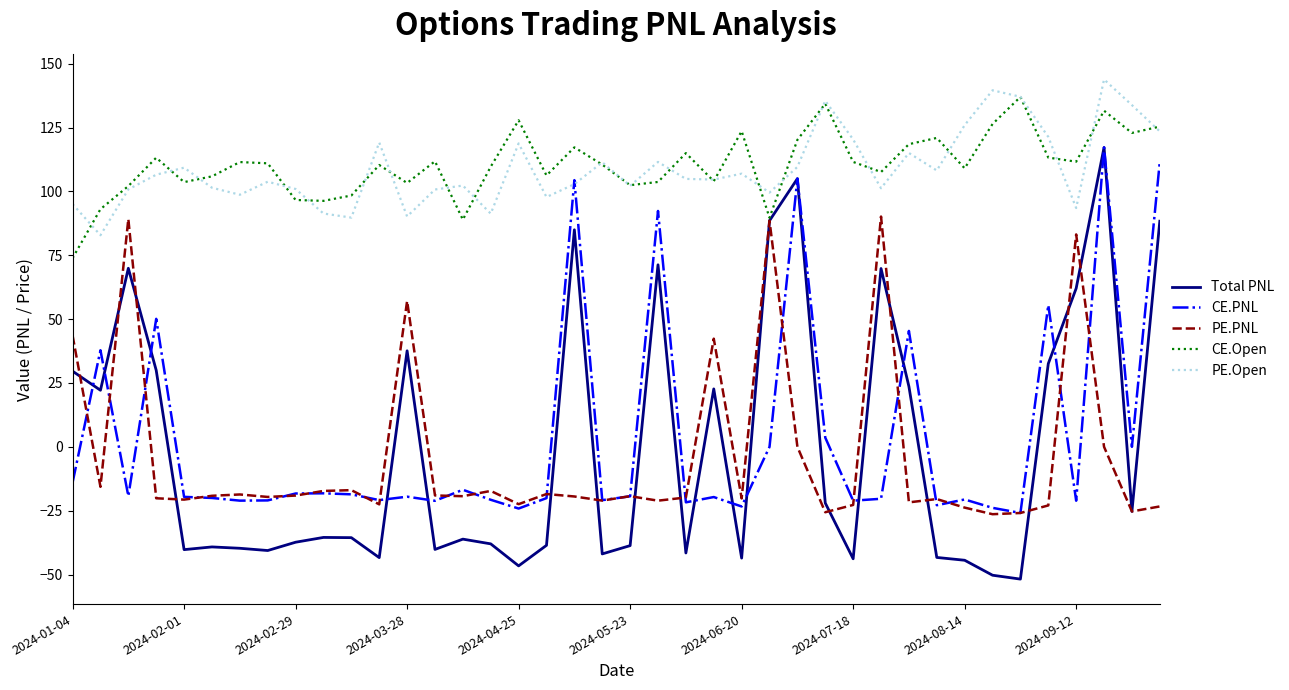

Which series has the largest range (max minus min)?

Total PNL